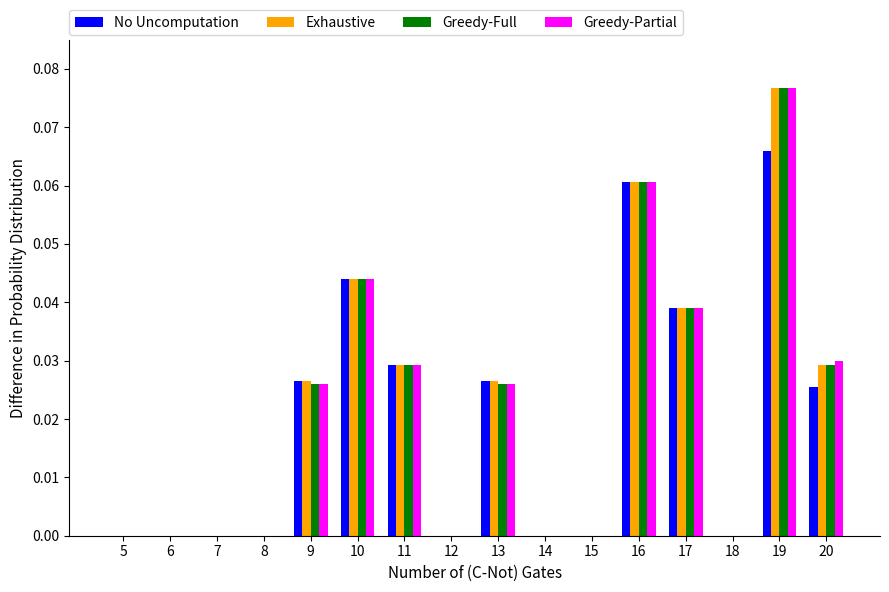

True or false: Greedy-Partial has a value of 0.0 at 17.

True